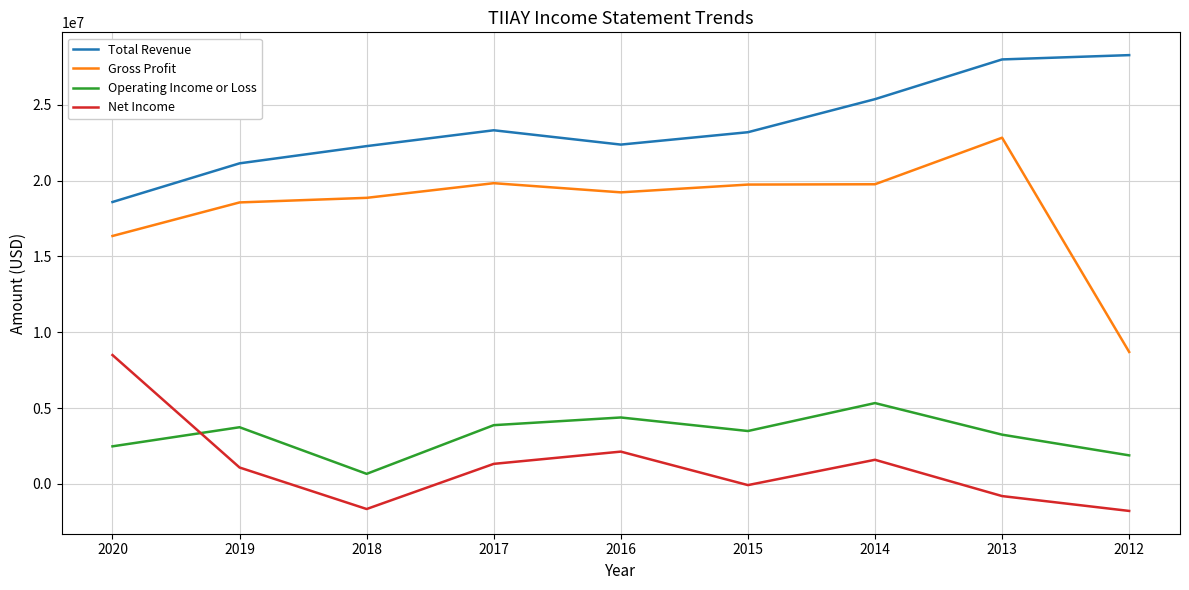

What is the minimum value for Net Income?

-1786400